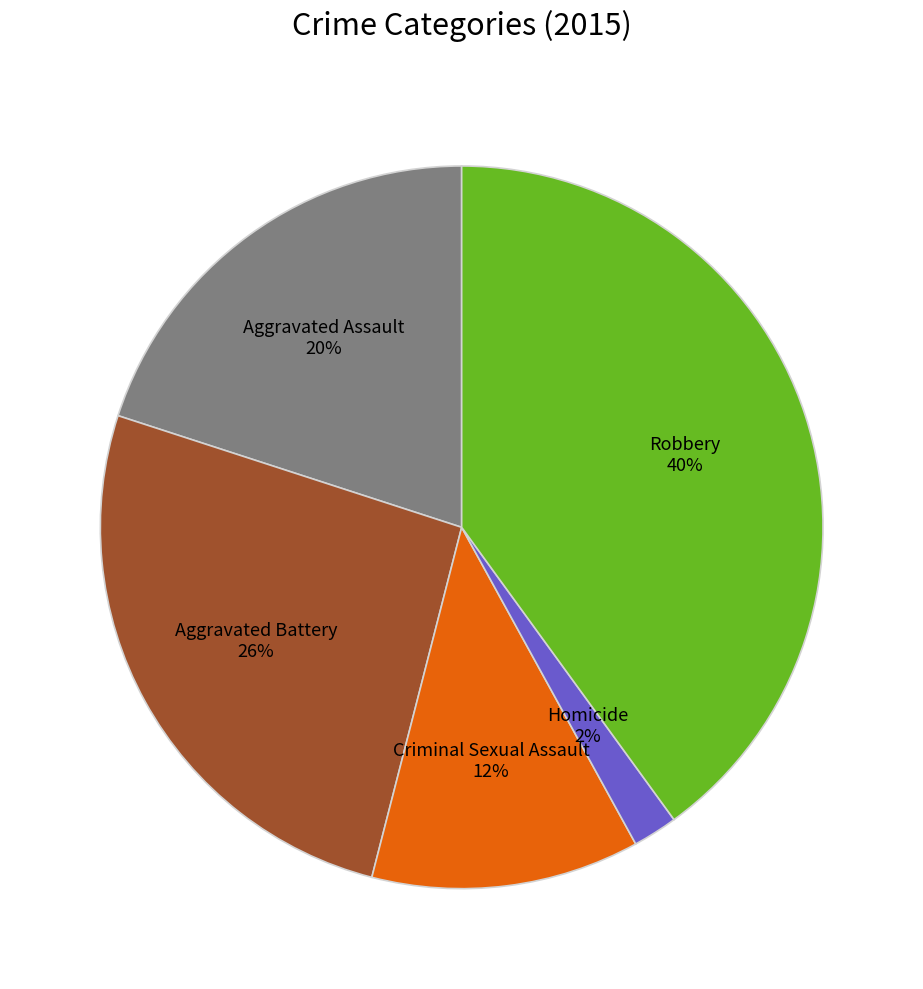

How many segments does this pie chart have?

5